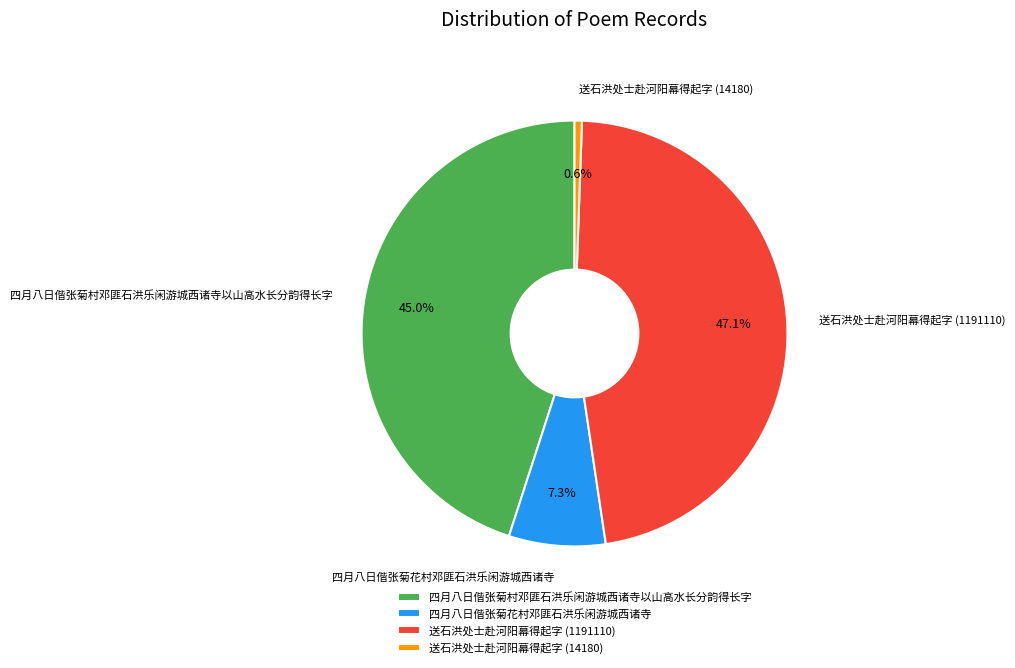

Which has a higher value, 四月八日偕张菊花村邓匪石洪乐闲游城西诸寺 or 送石洪处士赴河阳幕得起字 (1191110)?

送石洪处士赴河阳幕得起字 (1191110)